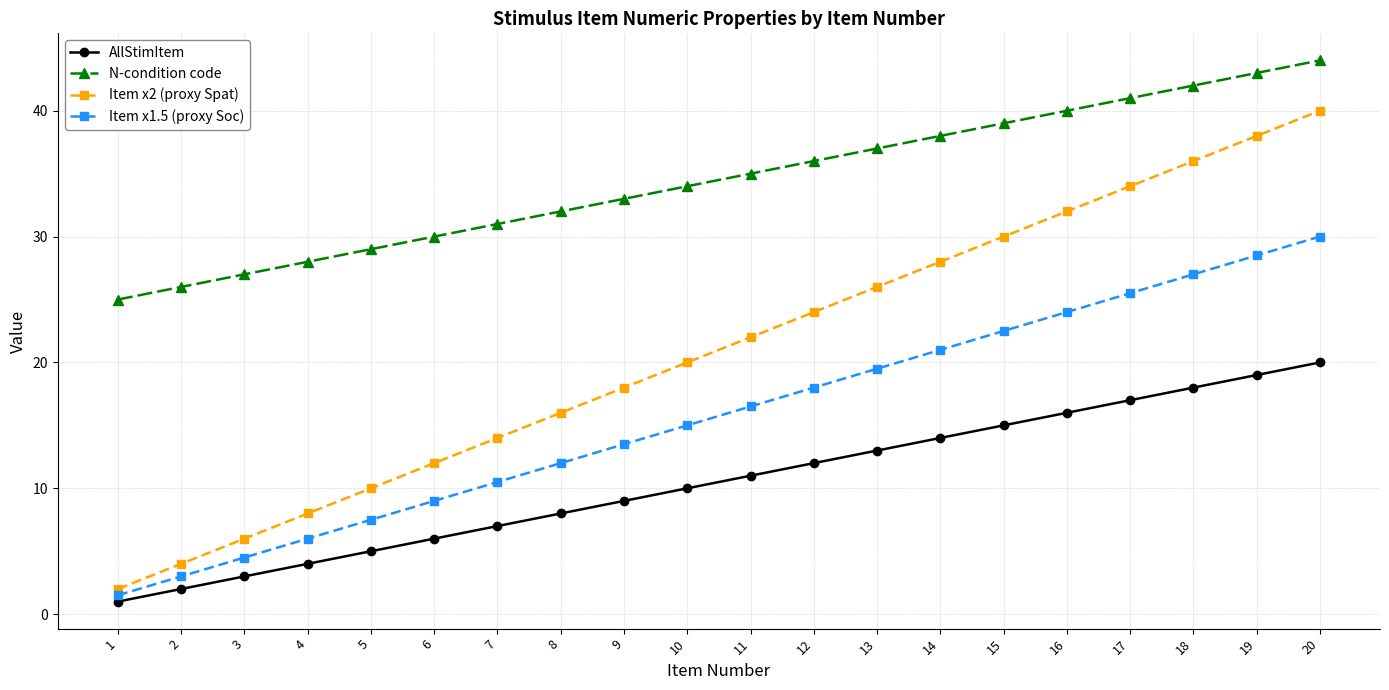

What is the difference between the highest and lowest values at 20?

24.0